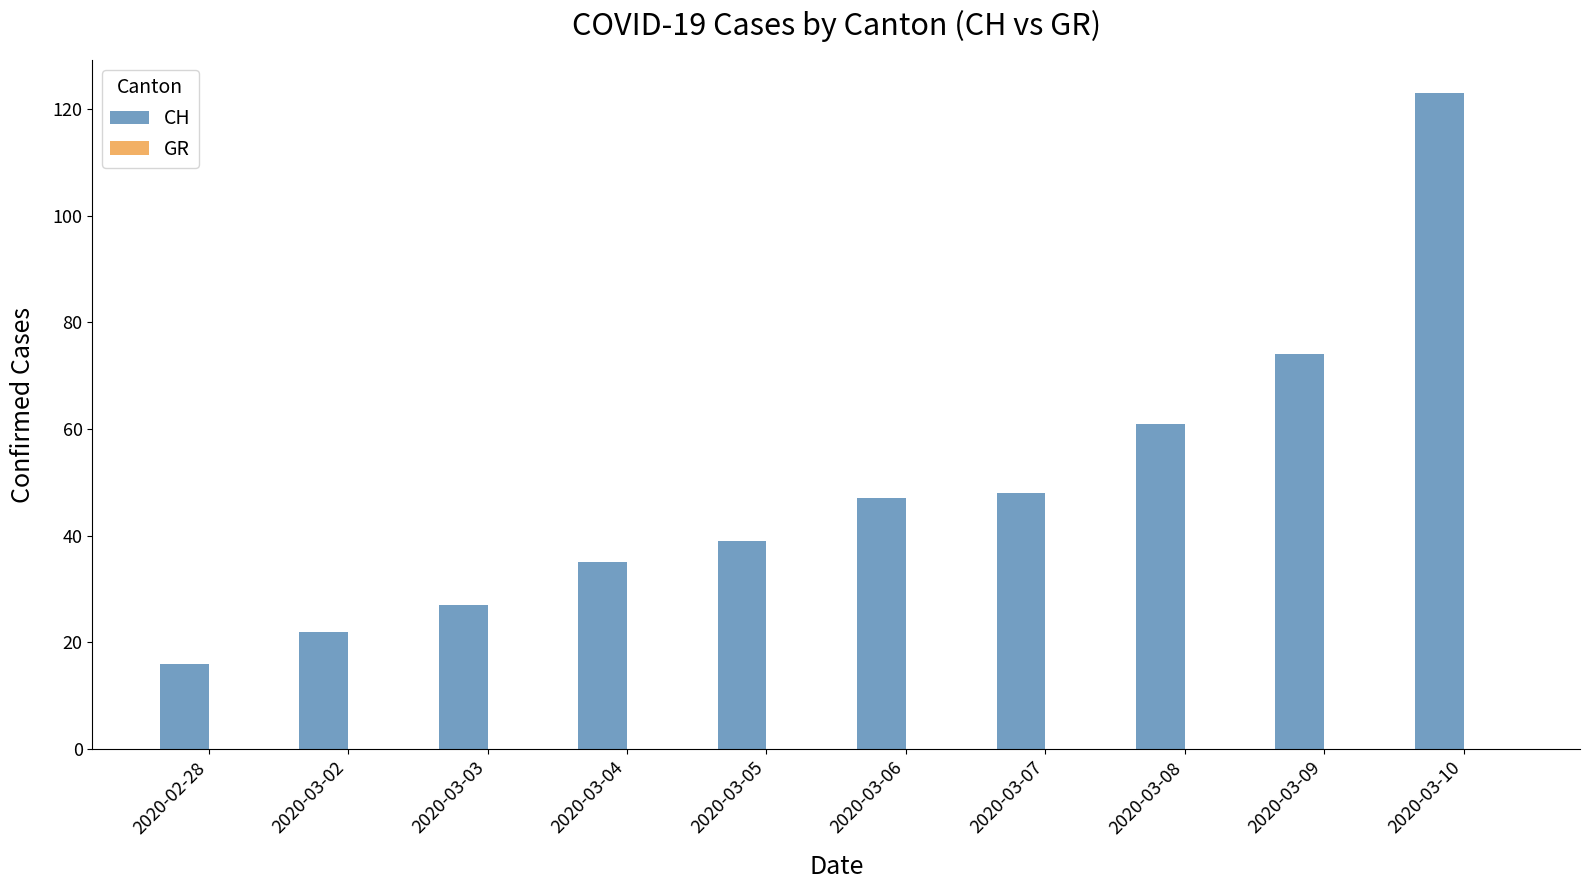

Approximately how many times larger is the value at 2020-03-08 compared to 2020-03-04?

1.7